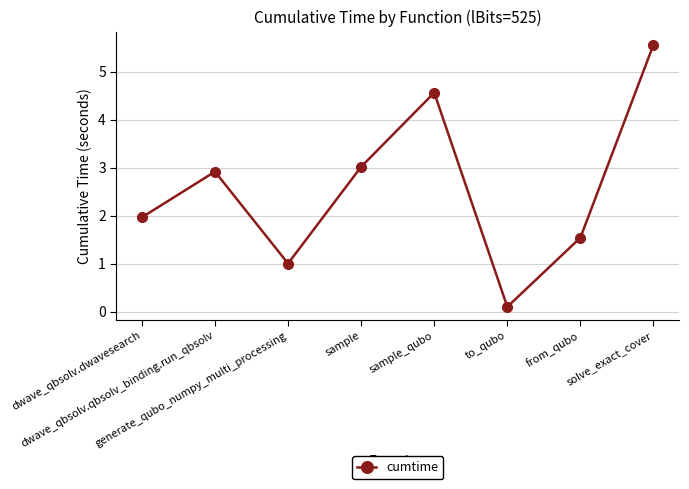

Where is the first local maximum?

dwave_qbsolv.qbsolv_binding.run_qbsolv